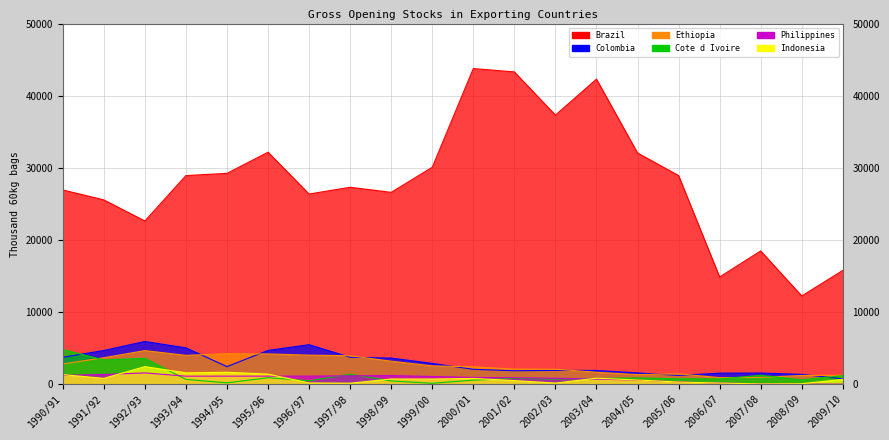

At how many categories does at least one series exceed 39633?

3